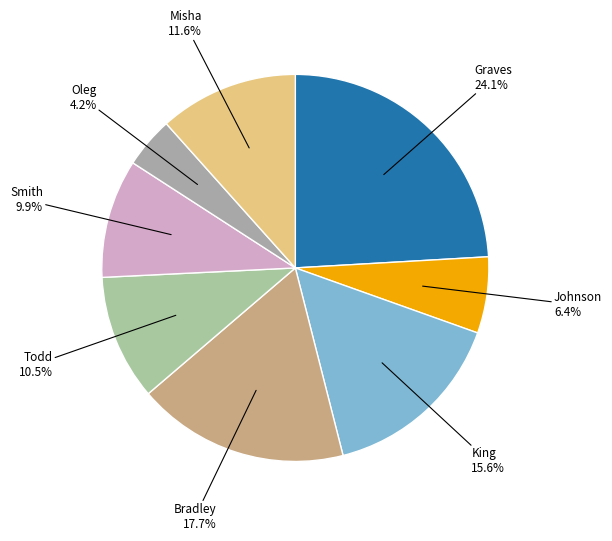

Which slice is the smallest?

Oleg